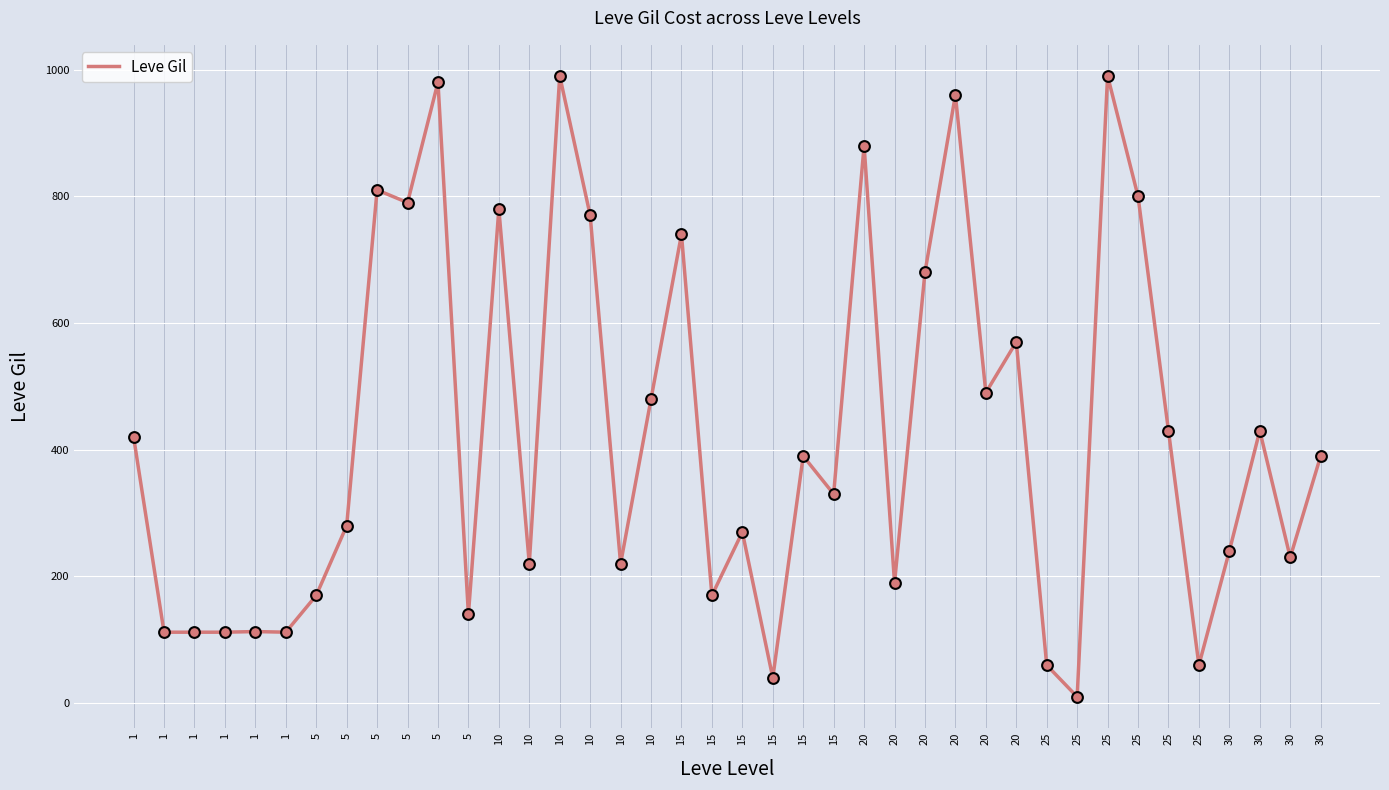

Does the chart have visible grid lines?

Yes